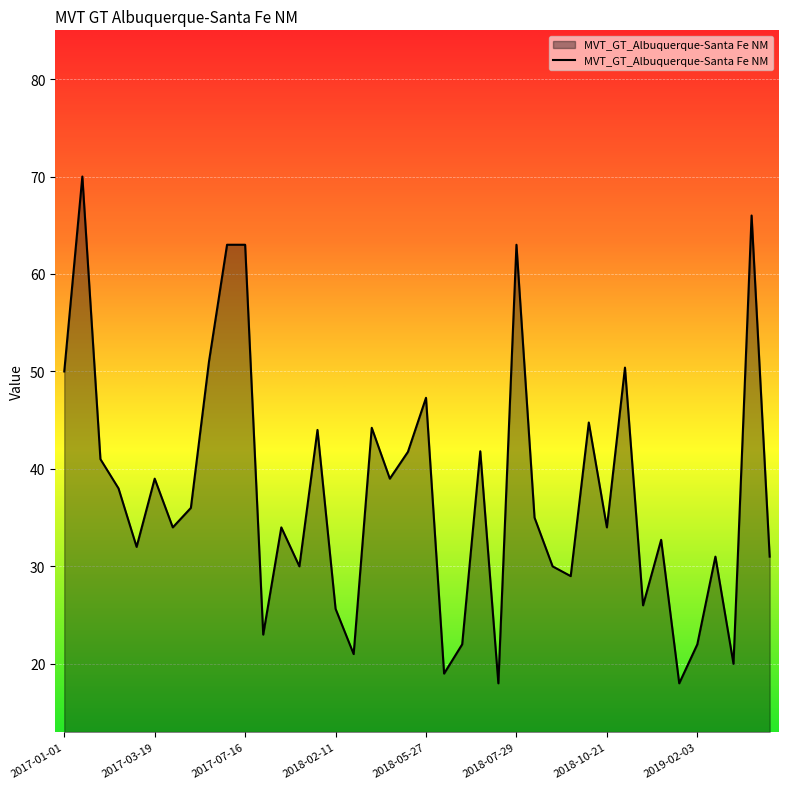

What is the difference between the maximum and second lowest values?

52.0